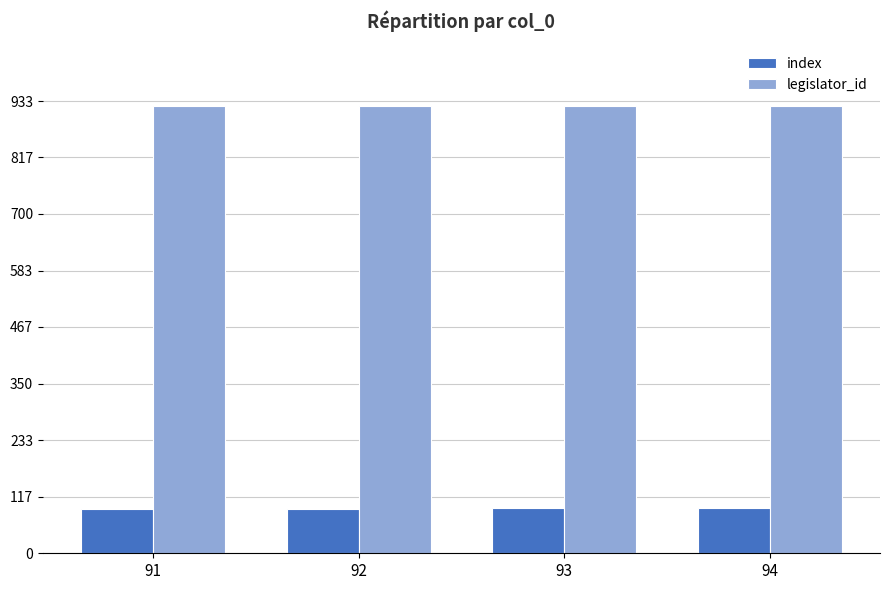

What is the sum of all index values?

370